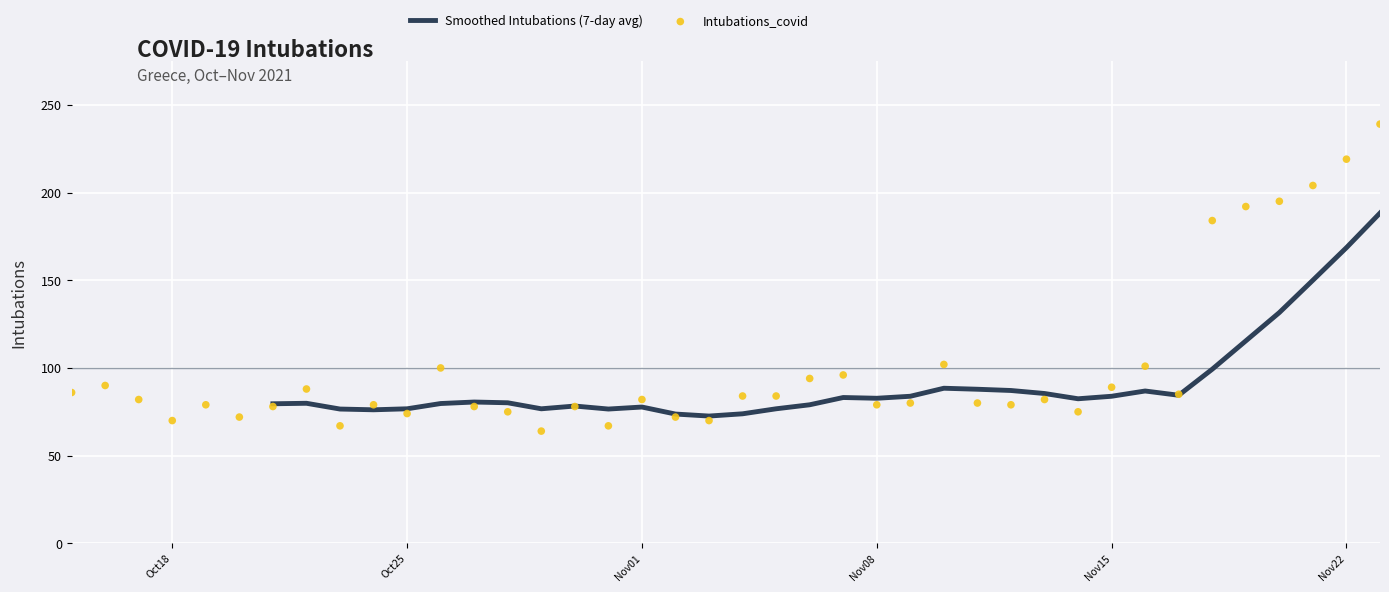

Between 2021-11-15 and 2021-09-20, which is larger?

2021-11-15